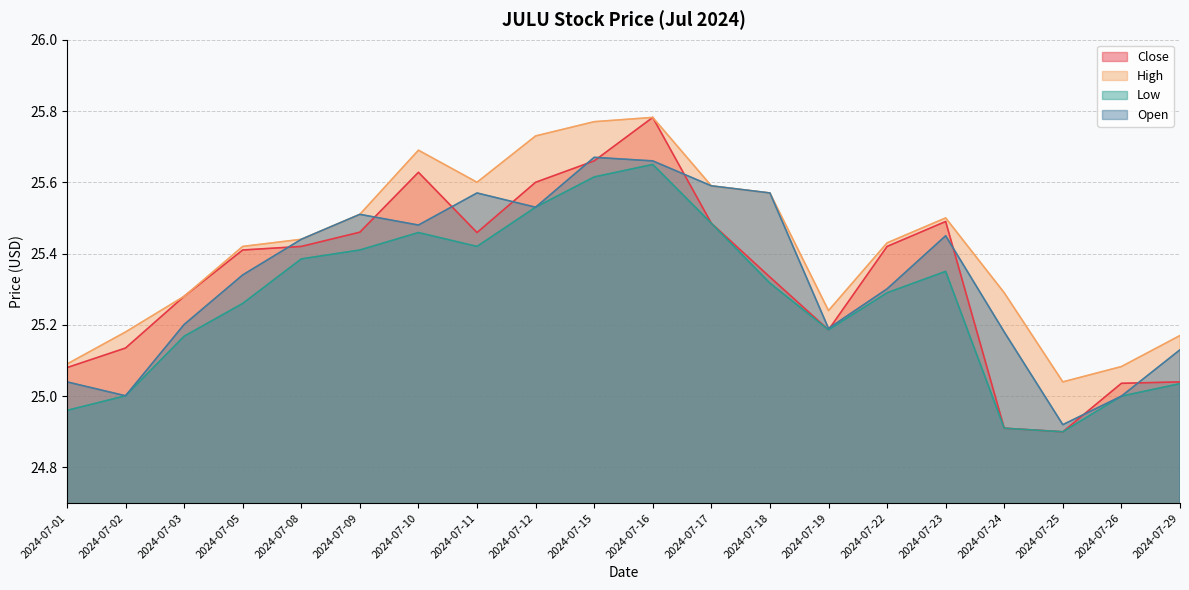

True or false: Low has a value of 43.9 at 2024-07-16.

False